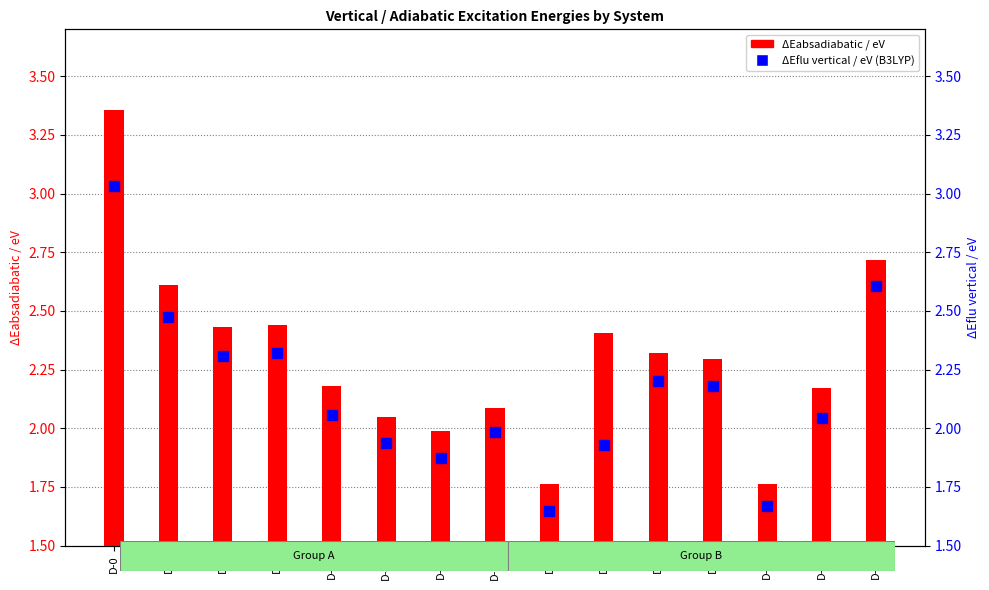

Which series has the largest range (max minus min)?

ΔEabsadiabatic / eV